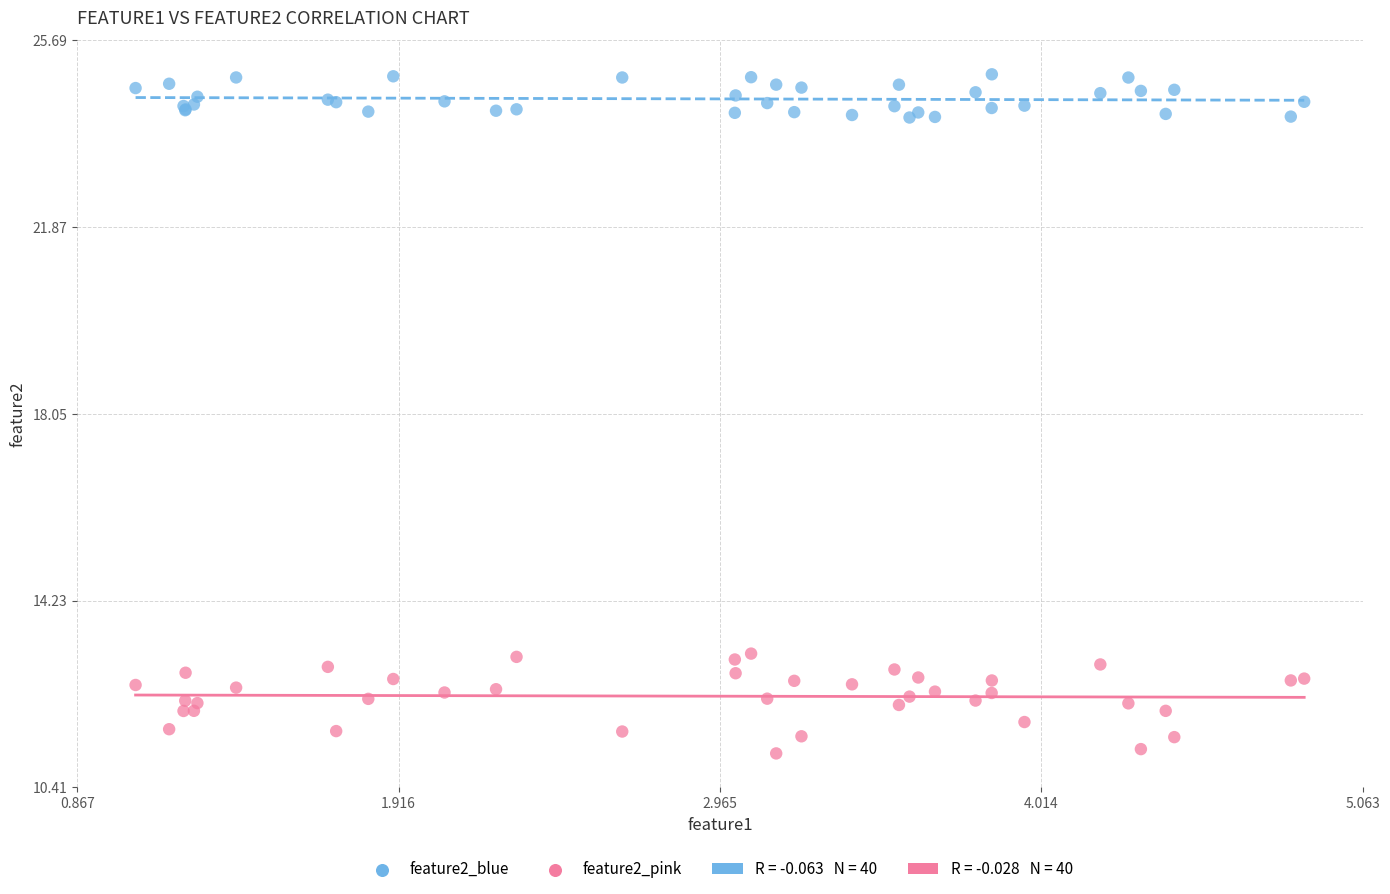

Which series has the widest spread of Y values?

feature2_pink